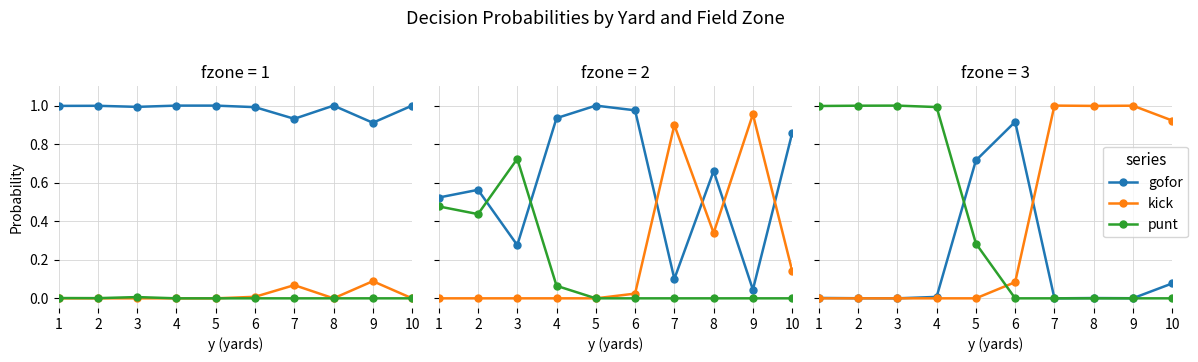

Which label corresponds to the smallest value in the chart?

3